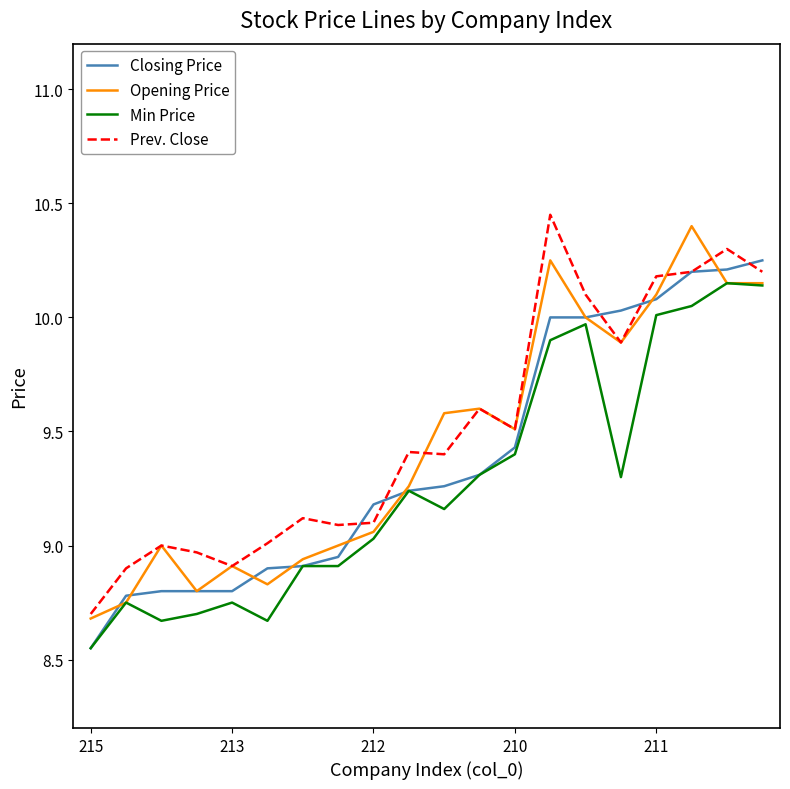

Rank the series by their average value, from lowest to highest.

Min Price, Closing Price, Opening Price, Prev. Close